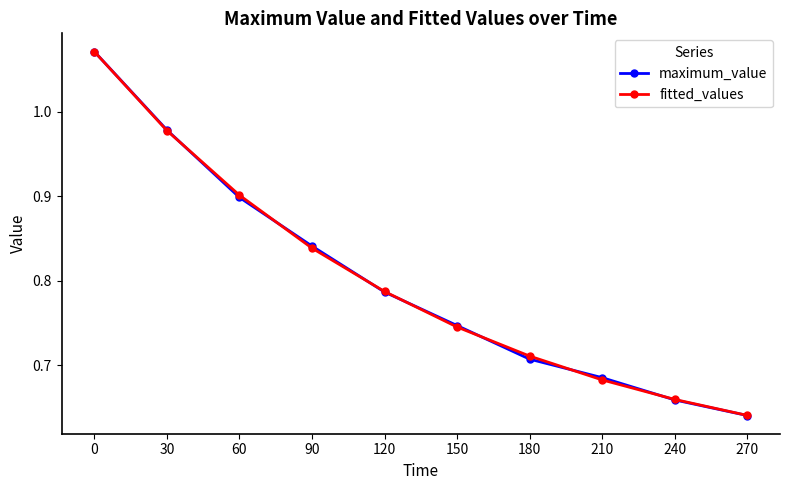

At which label does maximum_value reach its minimum?

270